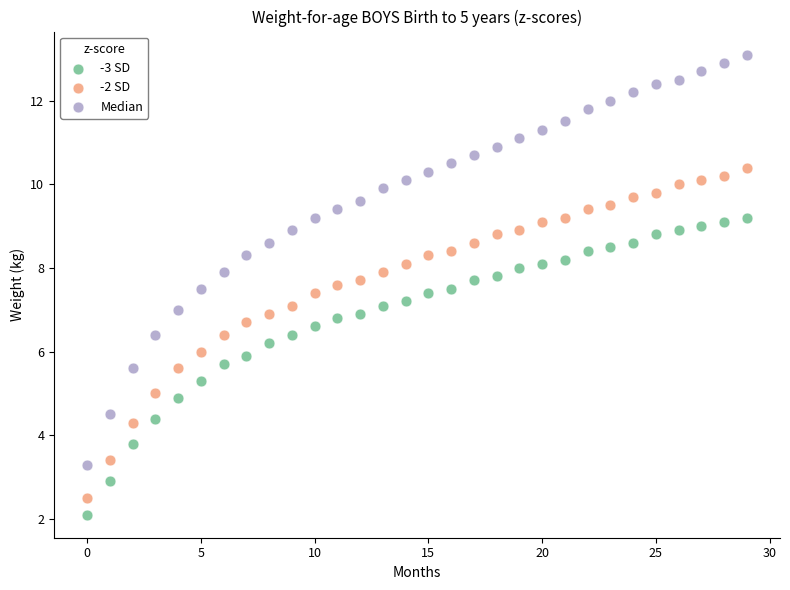

Across all data points, what is the range of Y values (max minus min)?

11.0